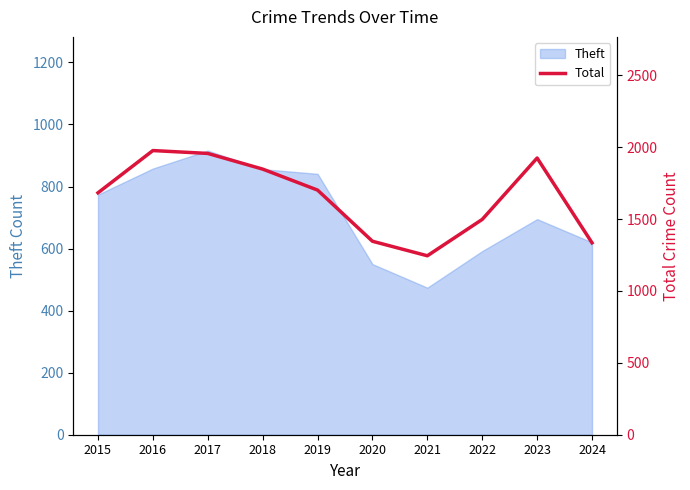

How many interior local valleys (lower than both neighbors) does the data have?

1